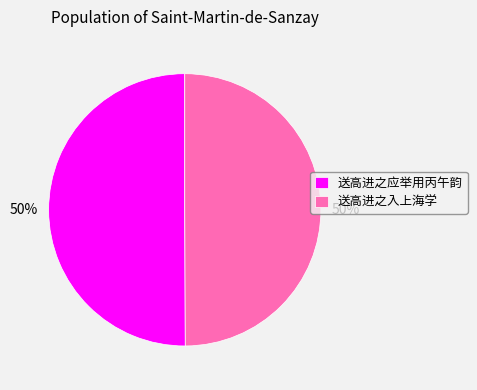

What is the ratio of the value at 送高进之入上海学 to the value at 送高进之应举用丙午韵?

1.0